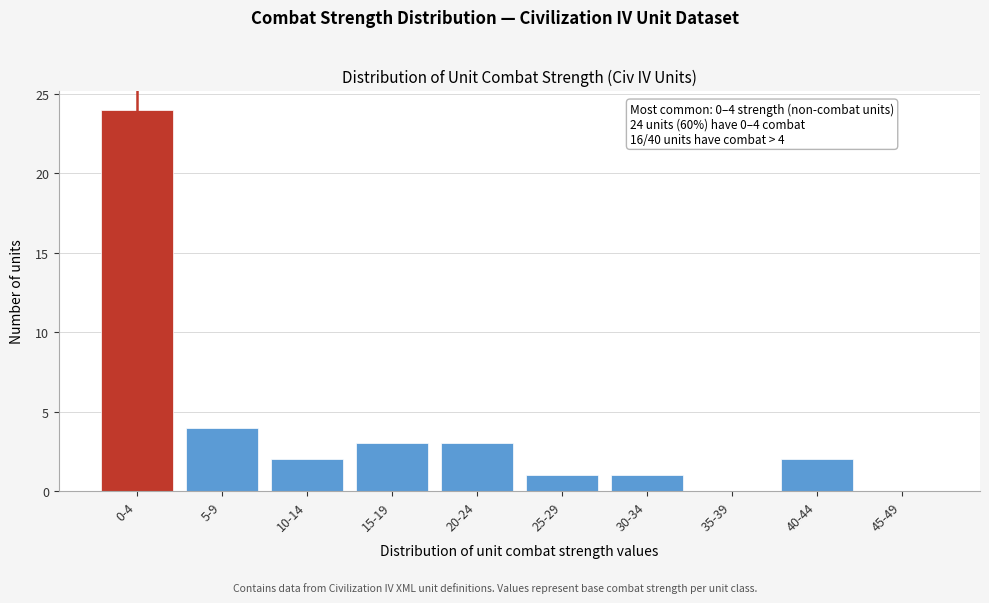

Reading right to left, extract all data points from this chart.

45-49=0	40-44=2	35-39=0	30-34=1	25-29=1	20-24=3	15-19=3	10-14=2	5-9=4	0-4=24